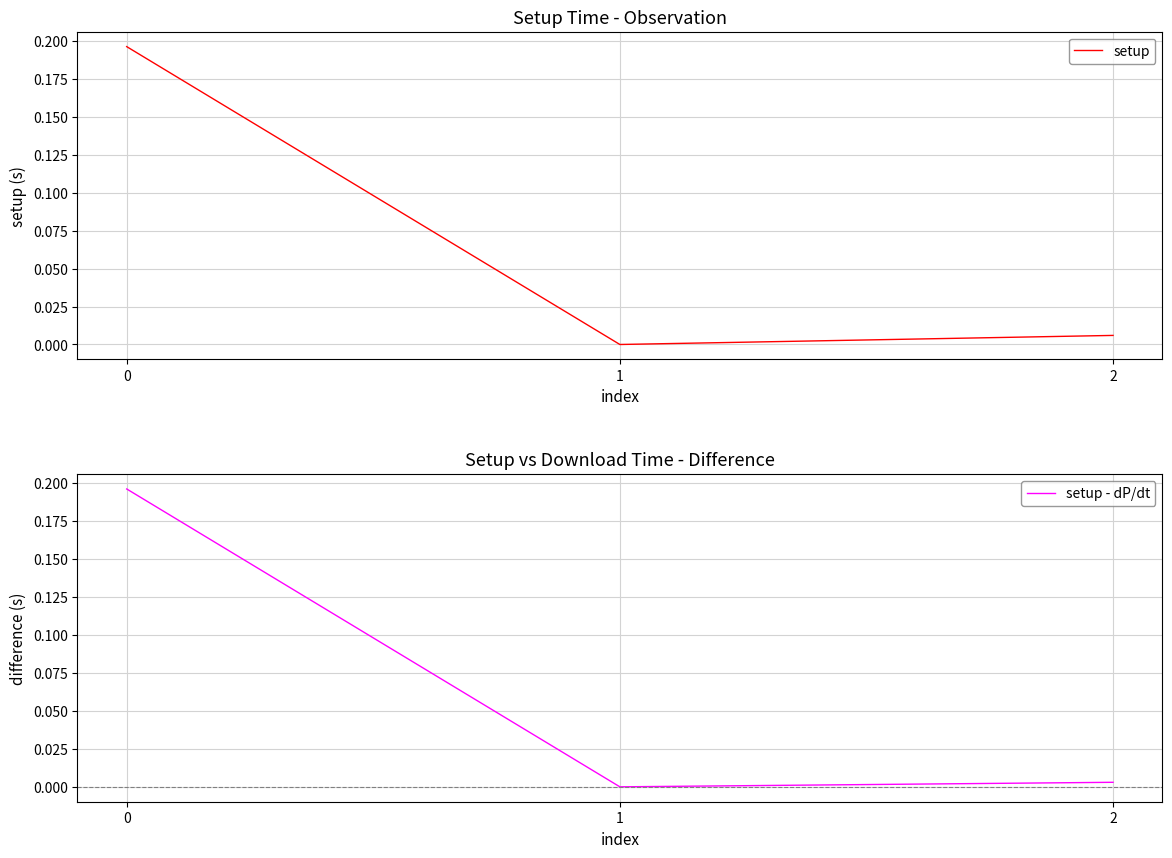

Reading left to right, list all the values displayed in this chart.

setup: 0=0.2	1=0.0	2=0.0
setup - dP/dt: 0=0.2	1=0.0	2=0.0